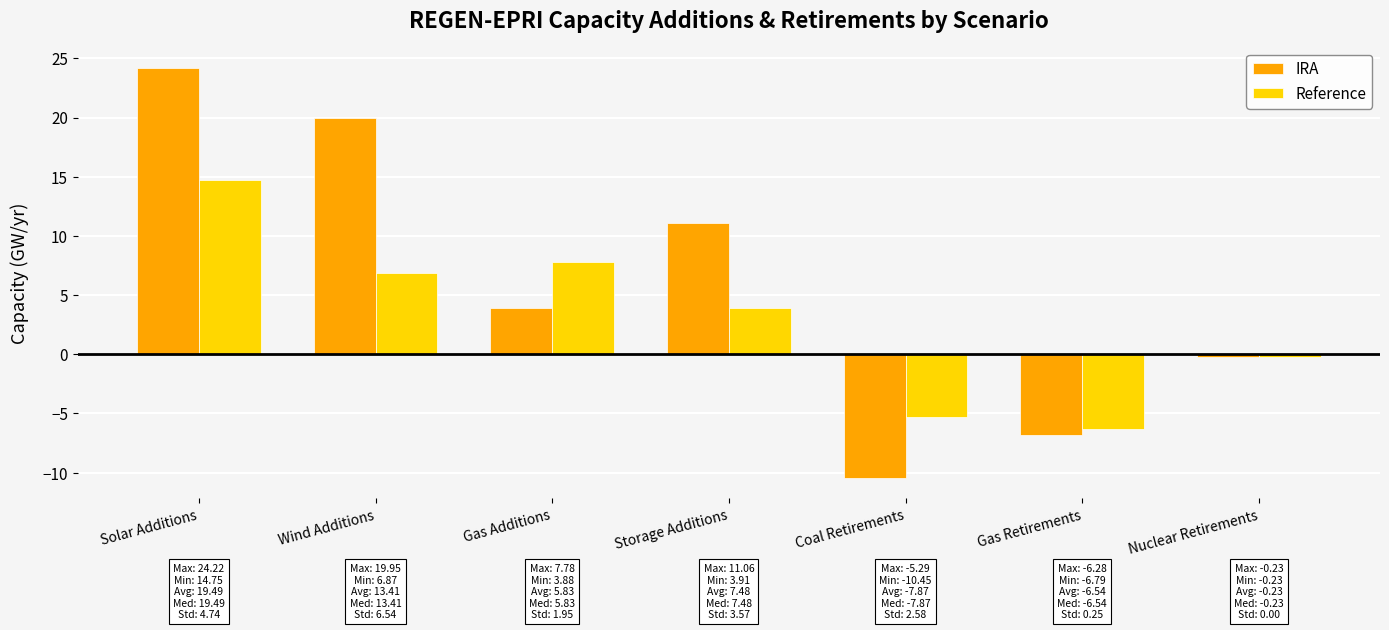

Reading left to right, list all the values displayed in this chart.

IRA: Solar Additions=24.2	Wind Additions=19.9	Gas Additions=3.9	Storage Additions=11.1	Coal Retirements=-10.5	Gas Retirements=-6.8	Nuclear Retirements=-0.2
Reference: Solar Additions=14.8	Wind Additions=6.9	Gas Additions=7.8	Storage Additions=3.9	Coal Retirements=-5.3	Gas Retirements=-6.3	Nuclear Retirements=-0.2